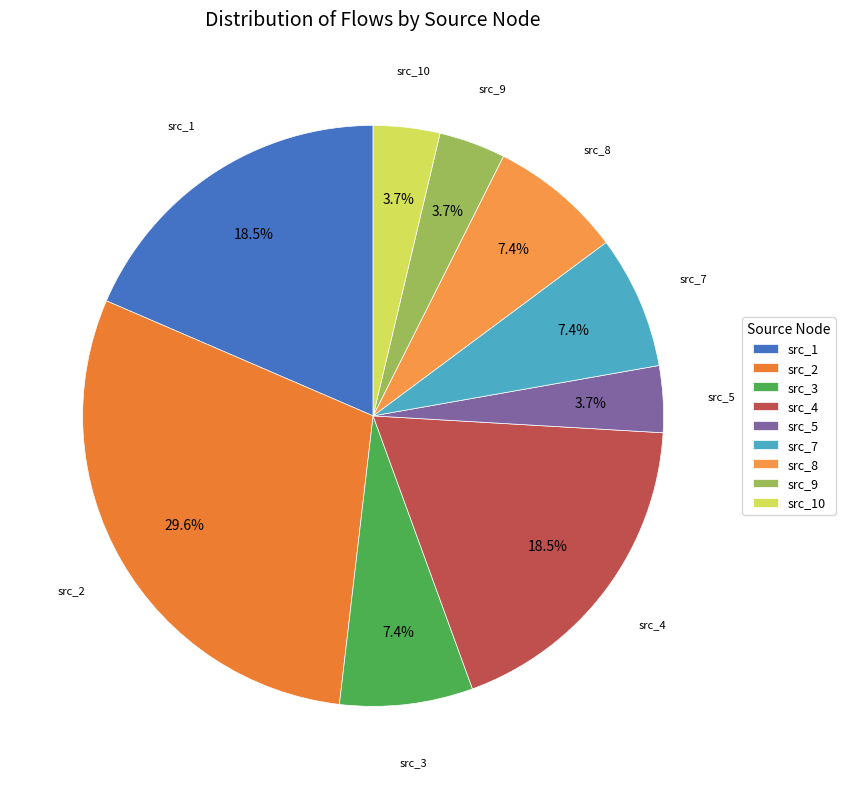

How many segments does this pie chart have?

9